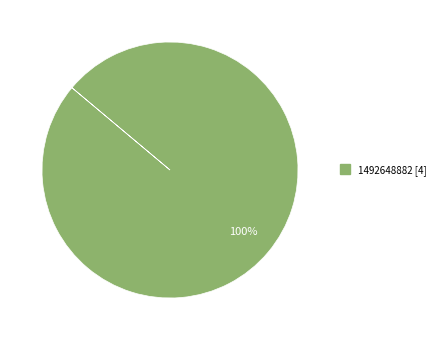

Is there any slice that represents more than half of the pie?

Yes